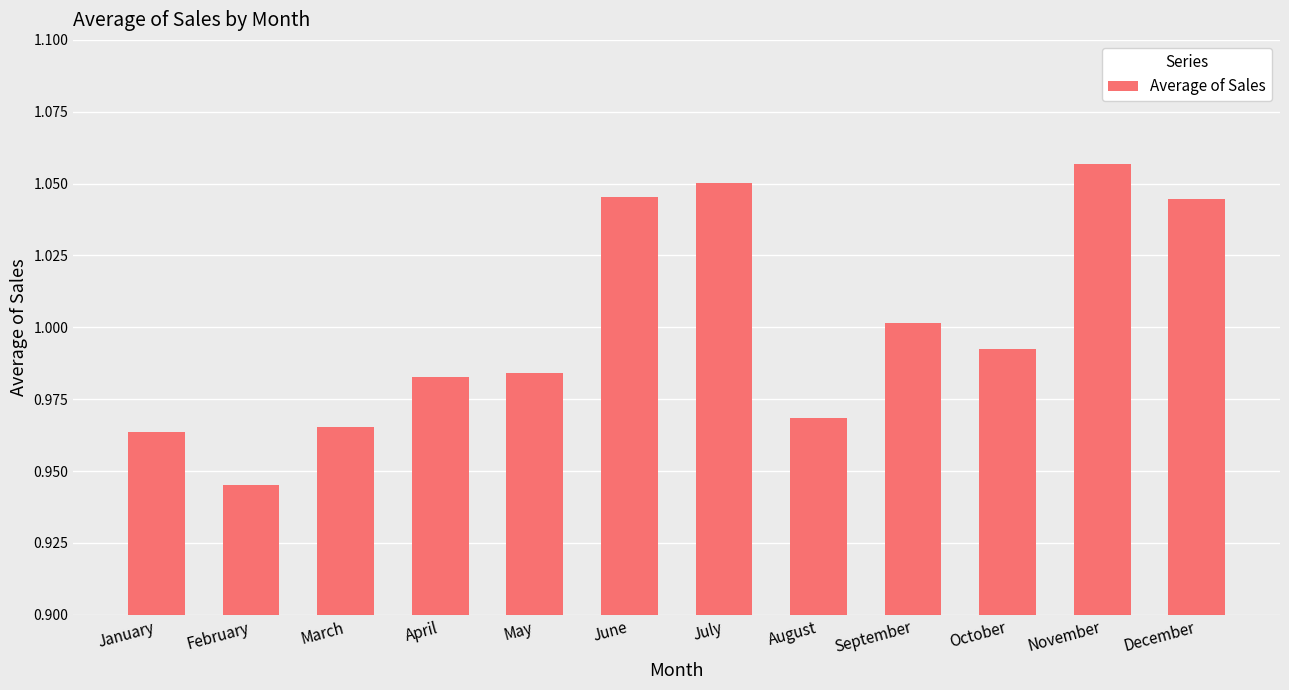

What is the sum of the values at June and November?

2.1